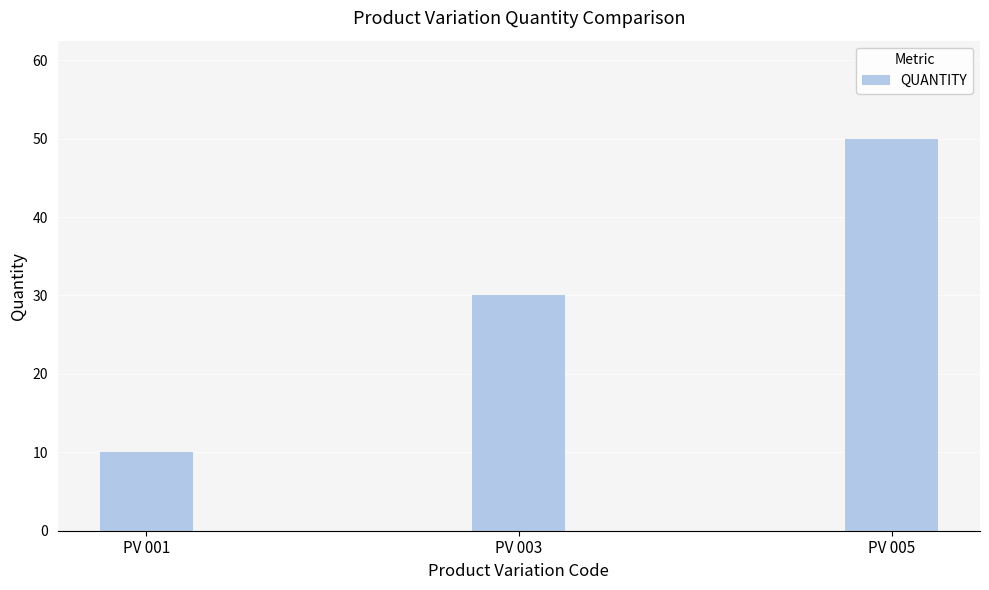

What value does the data have at PV 005?

50